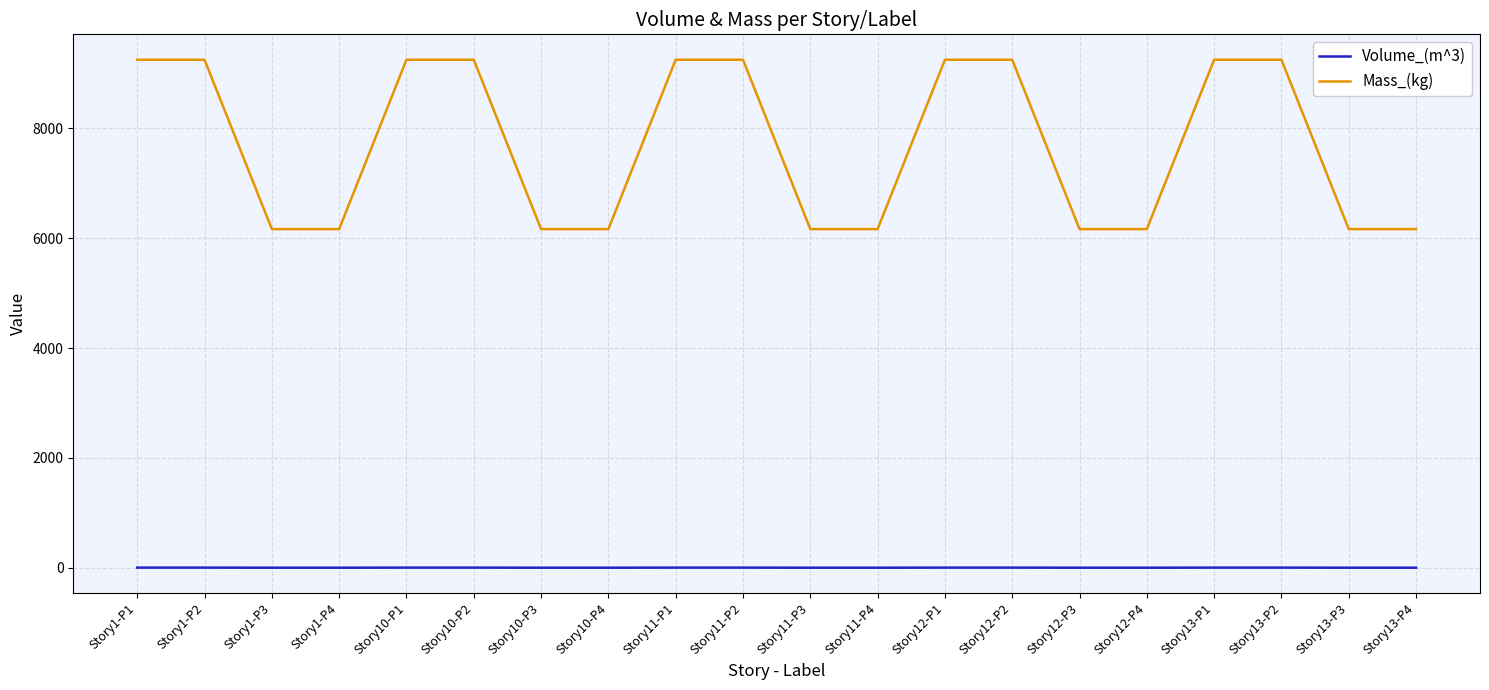

How many values in the Volume_(m^3) series exceed 3?

10